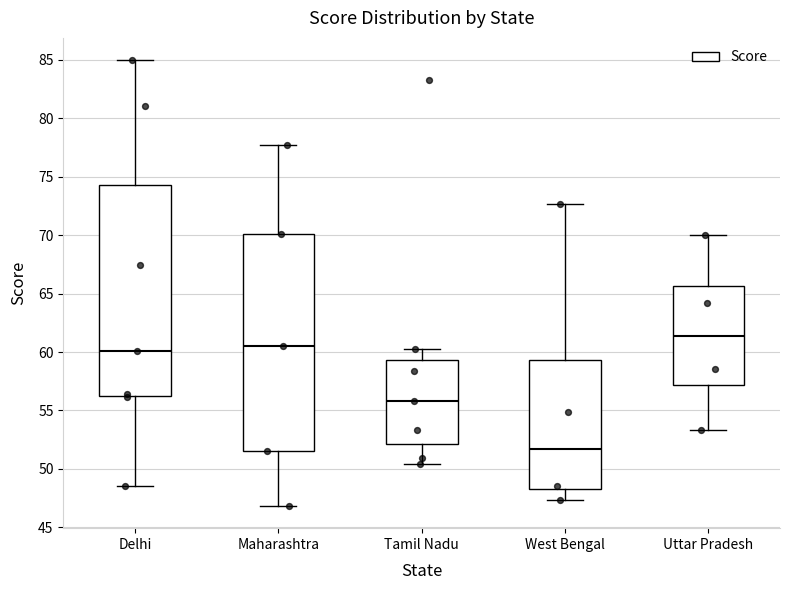

Which box's median line is the lowest?

West Bengal